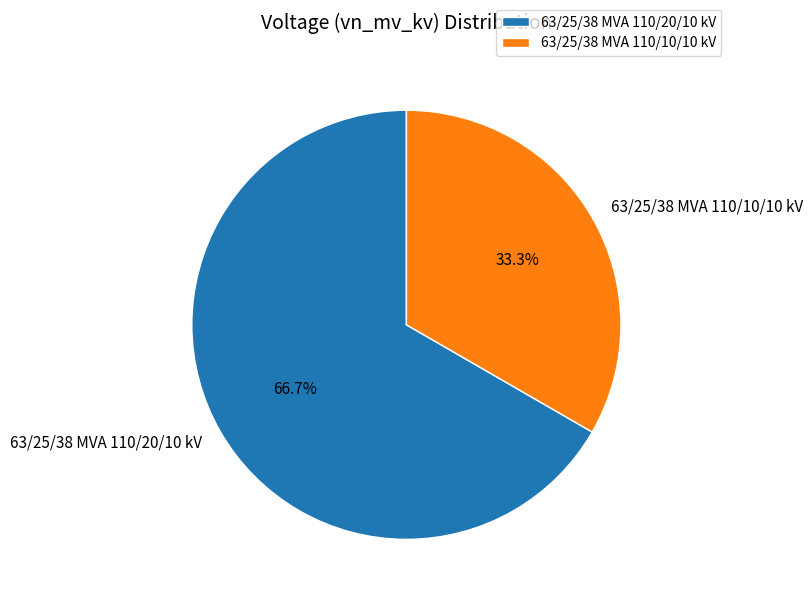

Is it true that 63/25/38 MVA 110/20/10 kV is 67% of the pie?

True